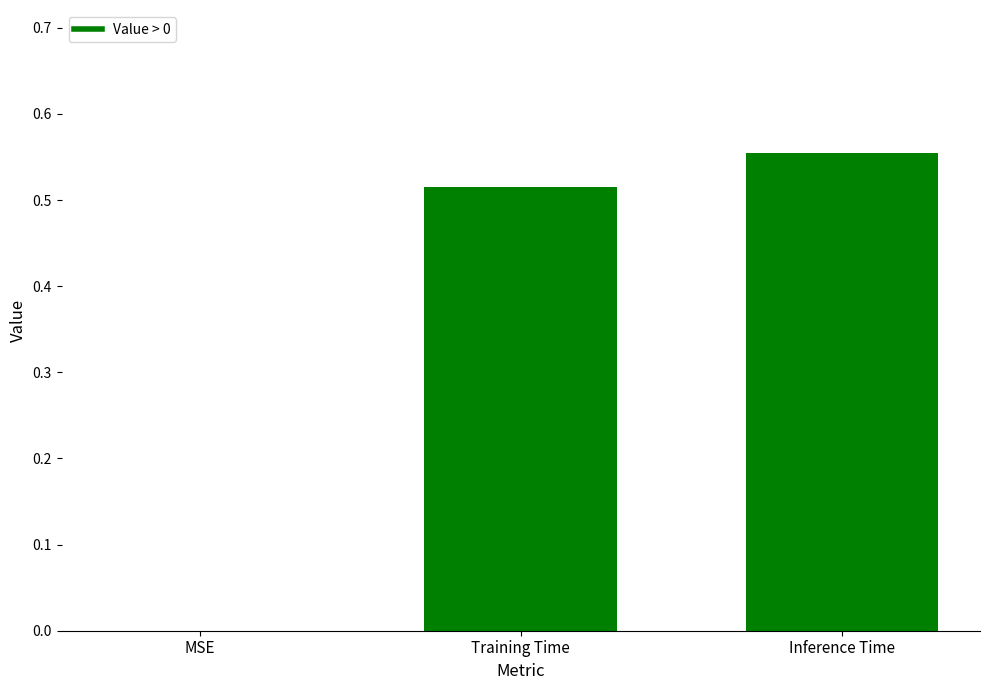

What is the sum of all values?

1.1